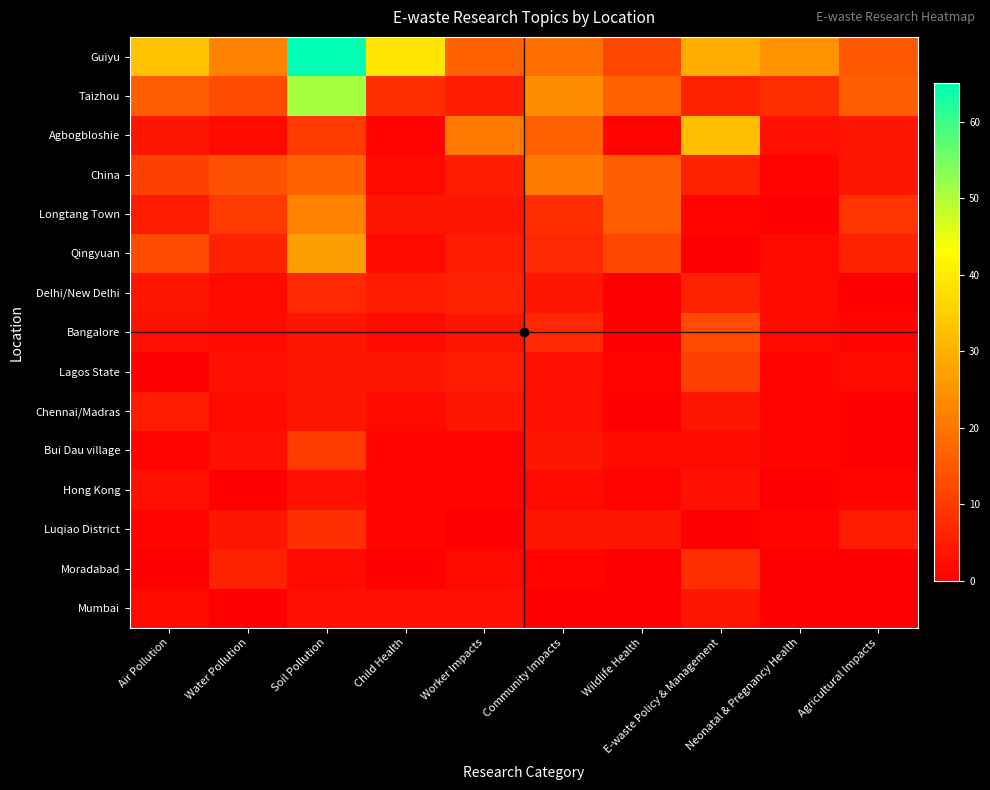

Which has a higher value, E-waste Policy & Management or Neonatal & Pregnancy Health?

E-waste Policy & Management